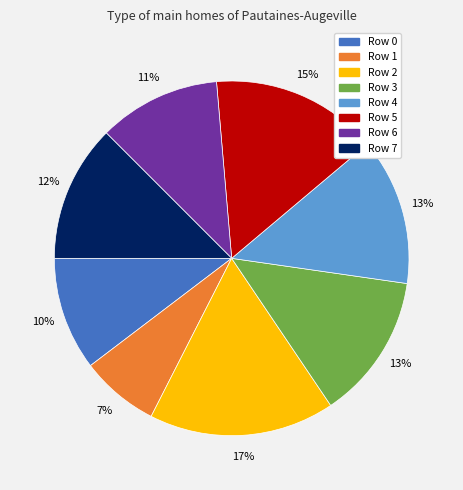

To the nearest percent, what is the difference between the largest and smallest slice percentages?

10%